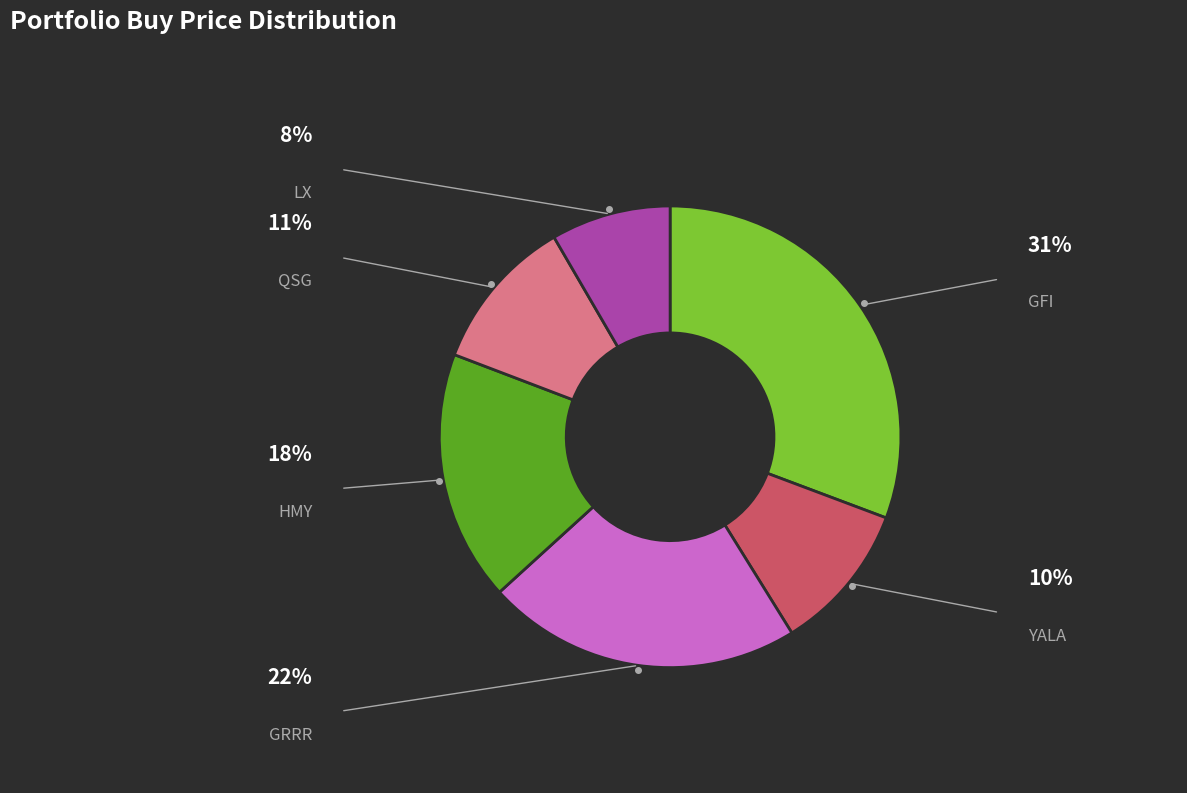

Does LX represent more than half of the total?

No